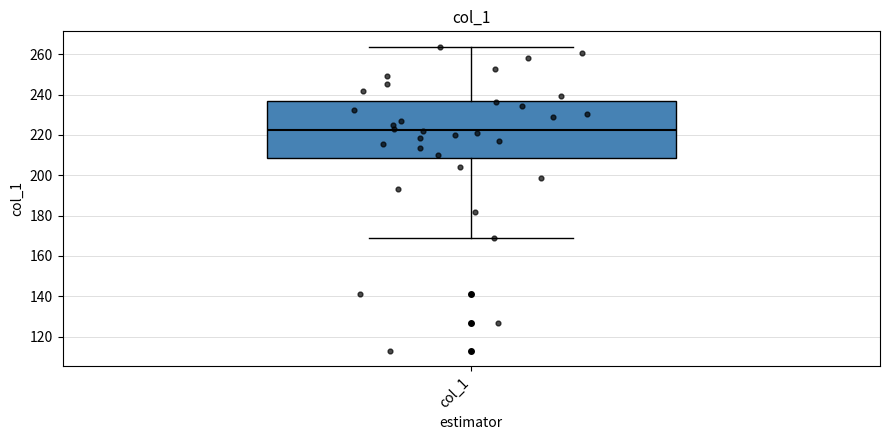

Transcribe this box plot: give where the median line is, the range the box spans, and where the two whiskers end, as read against the y-axis. The values are not printed on the chart, so give them approximately, as read against the axis.

median 222, box 208 to 236, whiskers 170 to 264